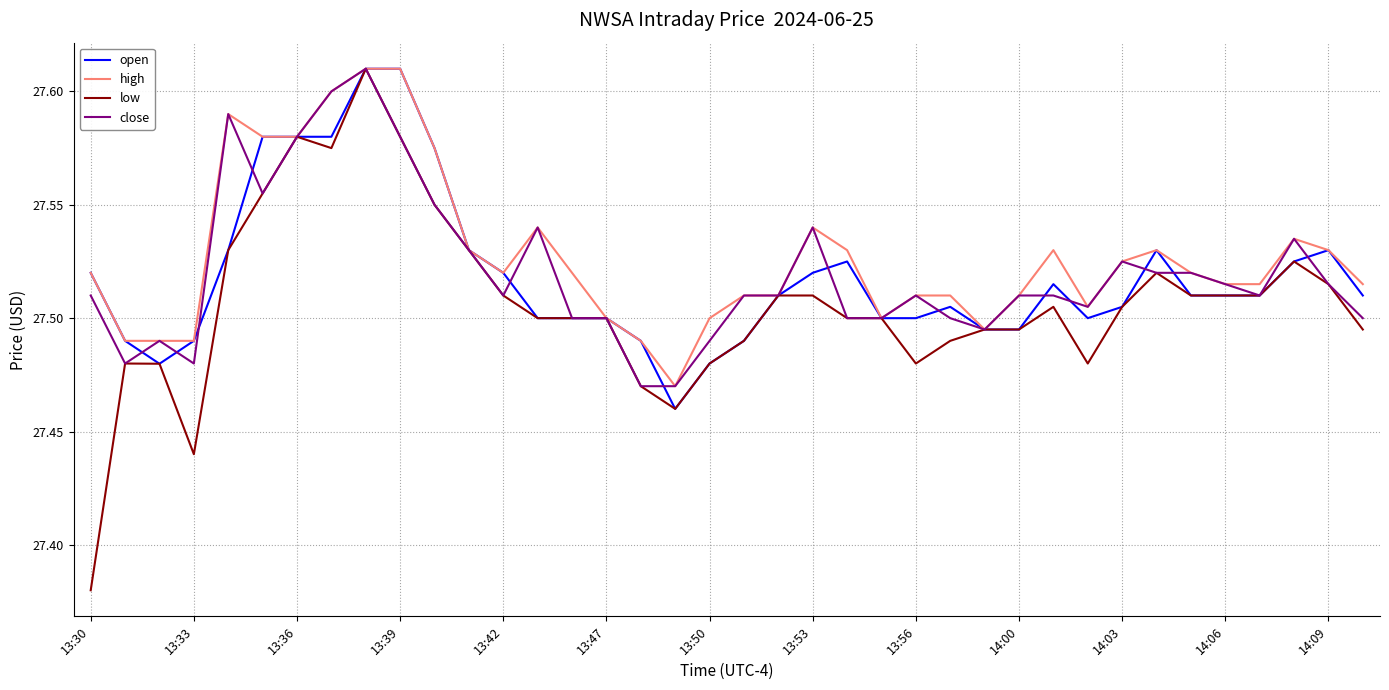

The value of open at 13:30 is 46.6. True or false?

False